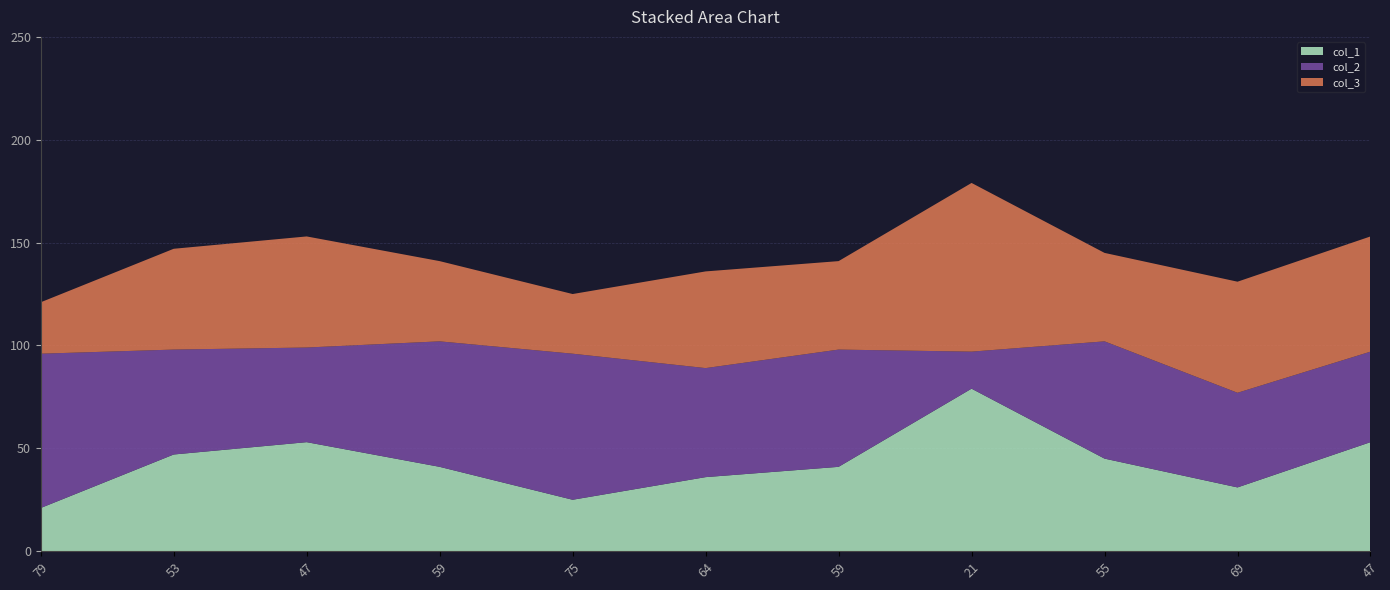

Reading left to right, transcribe all the data shown in this chart.

col_1: 79=21	53=47	47=53	59=41	75=25	64=36	59=41	21=79	55=45	69=31	47=53
col_2: 79=75	53=51	47=46	59=61	75=71	64=53	59=57	21=18	55=57	69=46	47=44
col_3: 79=25	53=49	47=54	59=39	75=29	64=47	59=43	21=82	55=43	69=54	47=56